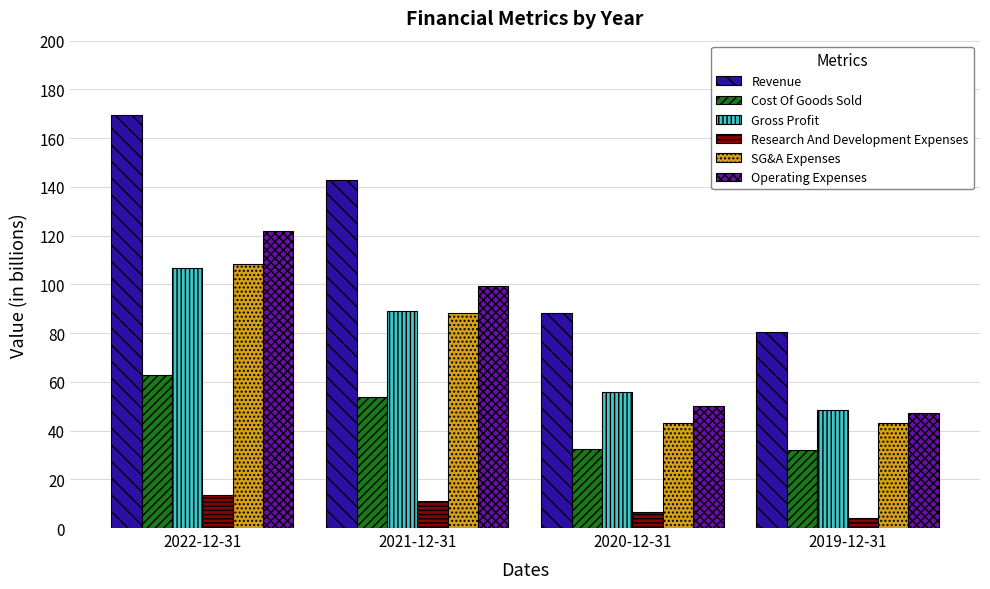

How many bars are there in each group?

6